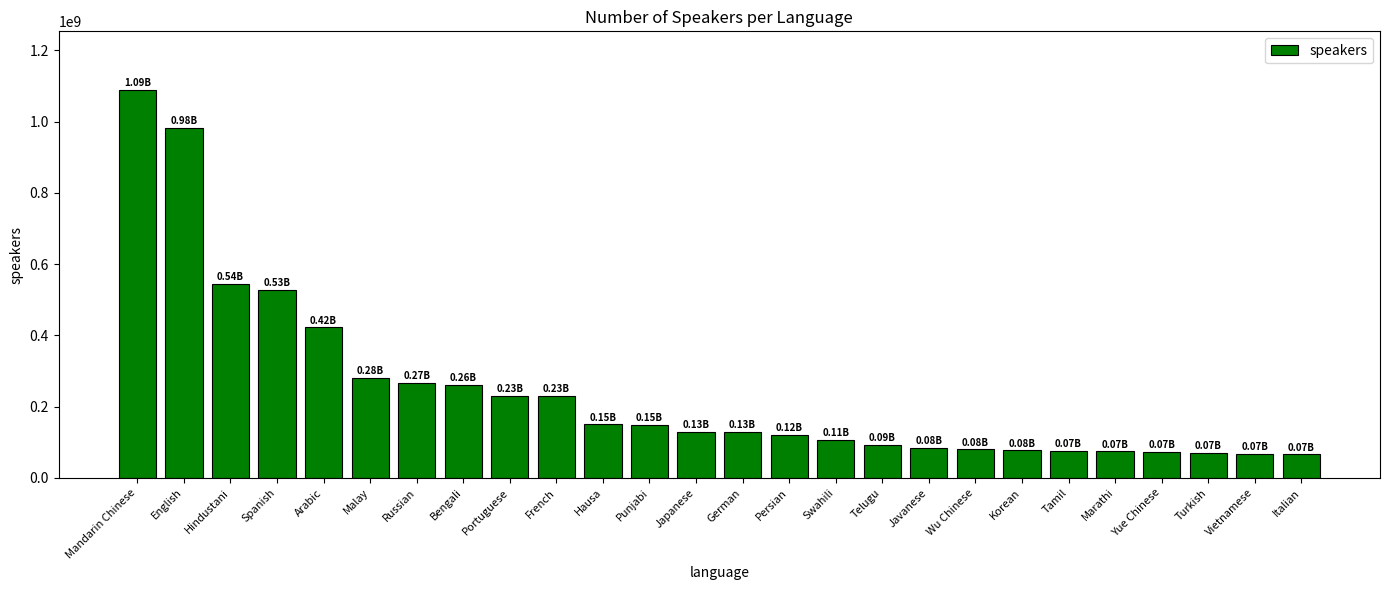

Which label corresponds to the largest value in the chart?

Mandarin Chinese